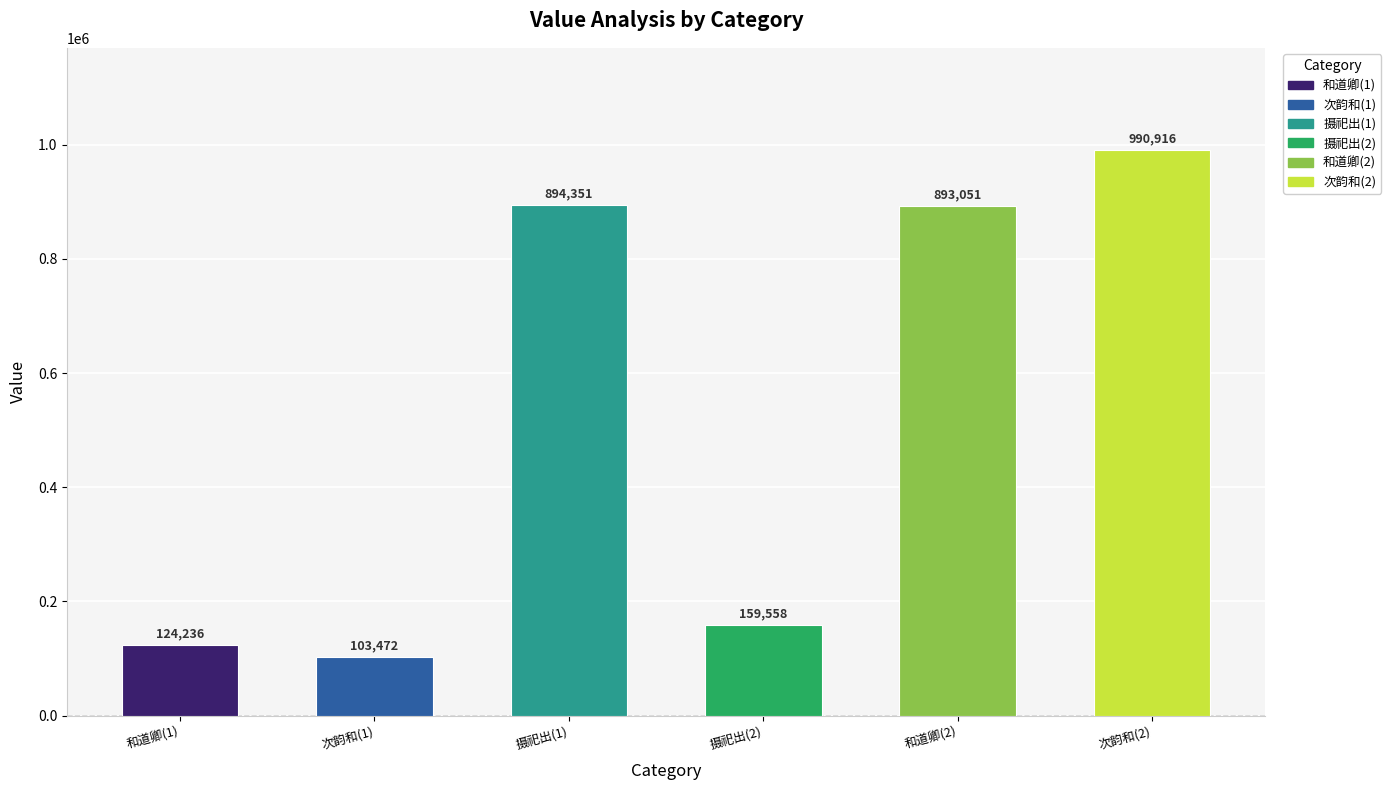

What is the difference between the maximum and minimum values?

887444